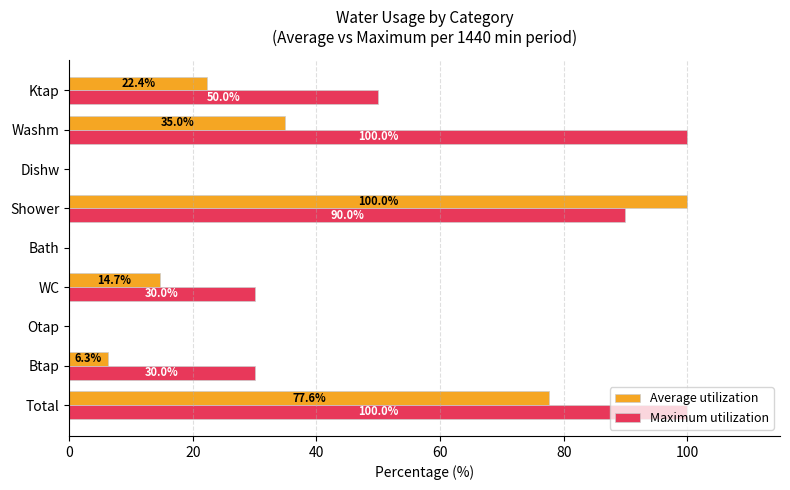

Which series changed the most between Otap and Shower?

Average utilization